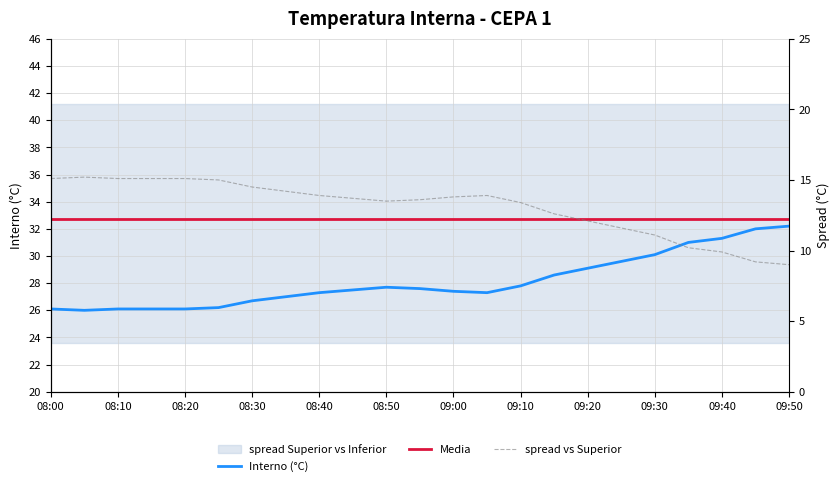

What is the label of the 6th point from the left?

08:50